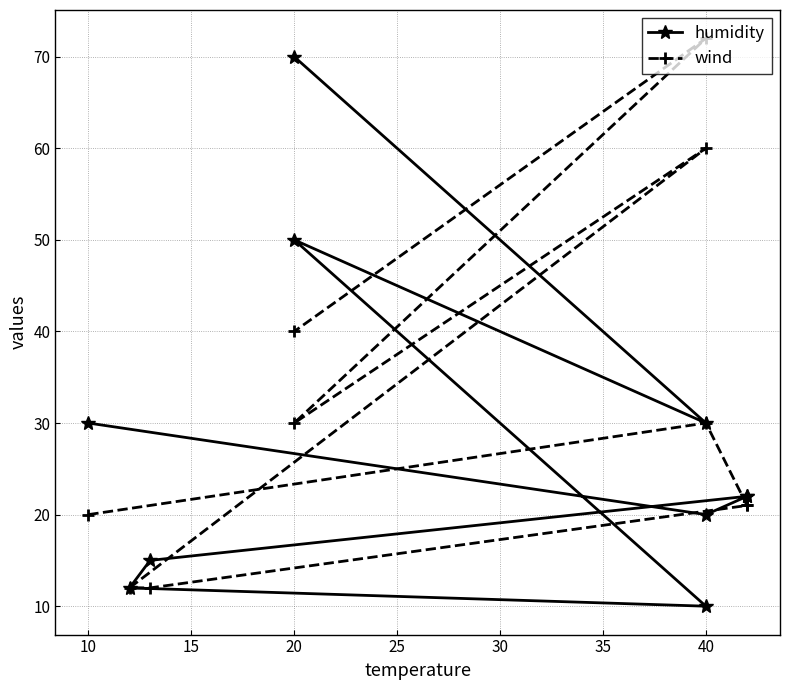

How many intersections are there between humidity and wind?

5